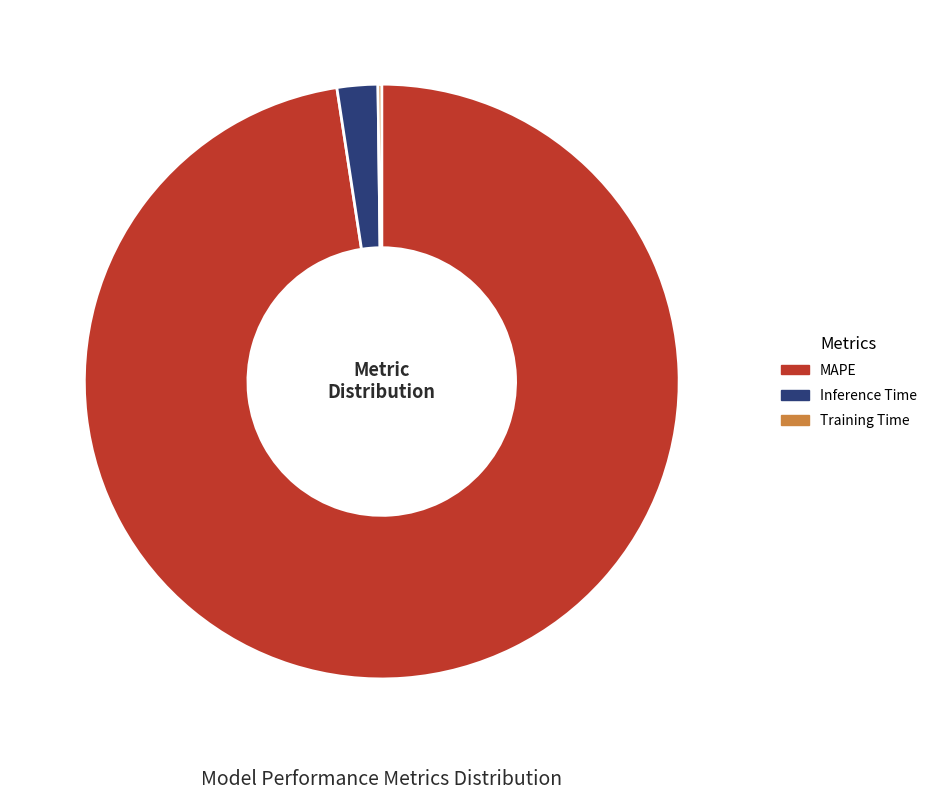

Which slice is the largest?

MAPE